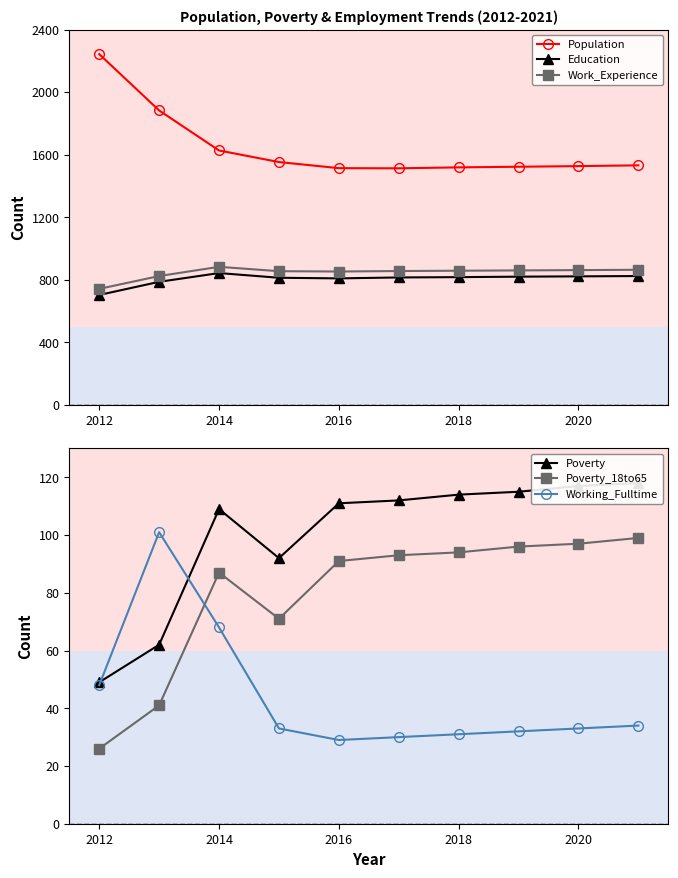

The Population series shows 349 at 2016. True or false?

False